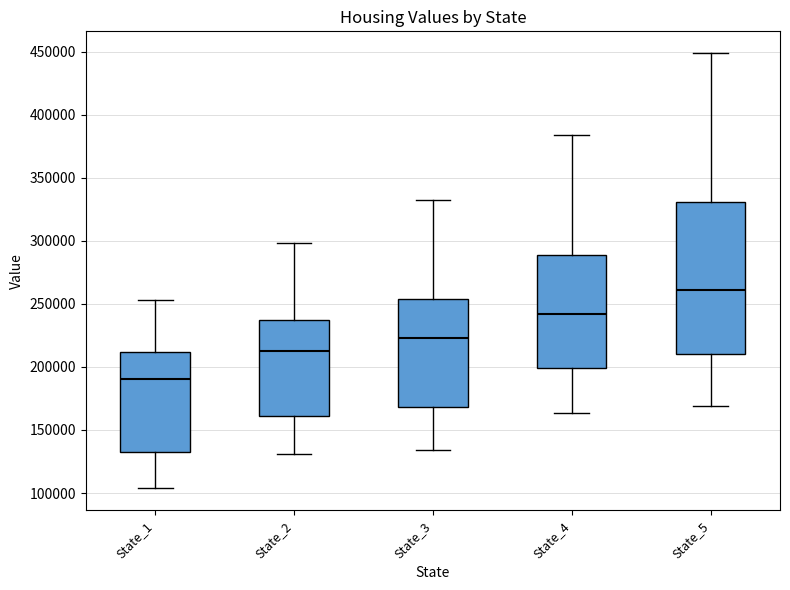

Which box is the tallest, from its lower edge to its upper edge?

State_5